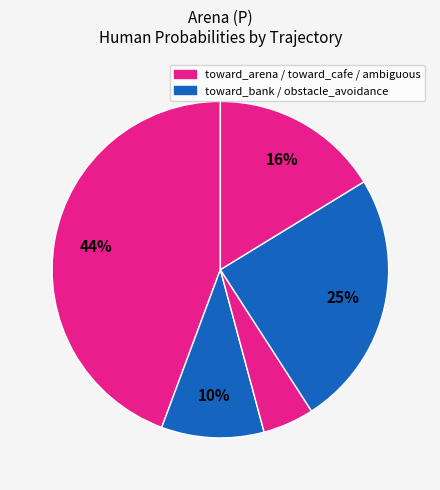

How many segments does this pie chart have?

5